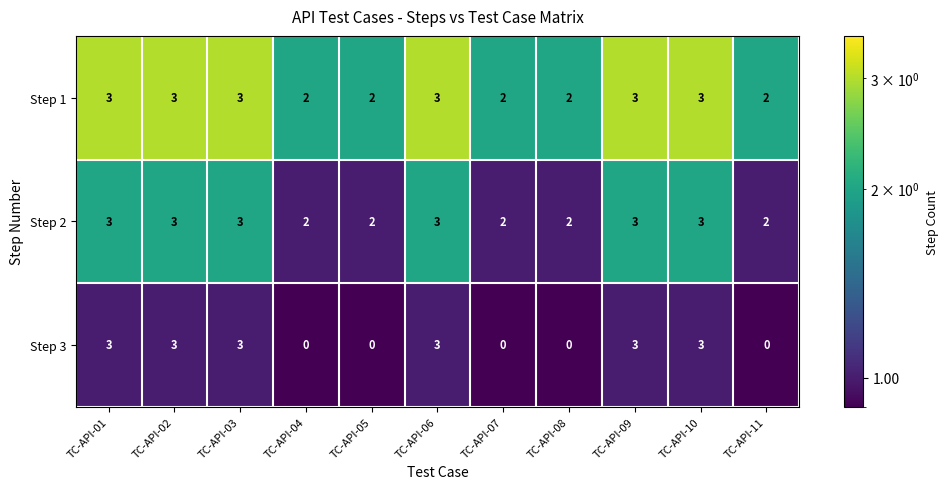

Which series has the widest spread of values?

Step 3